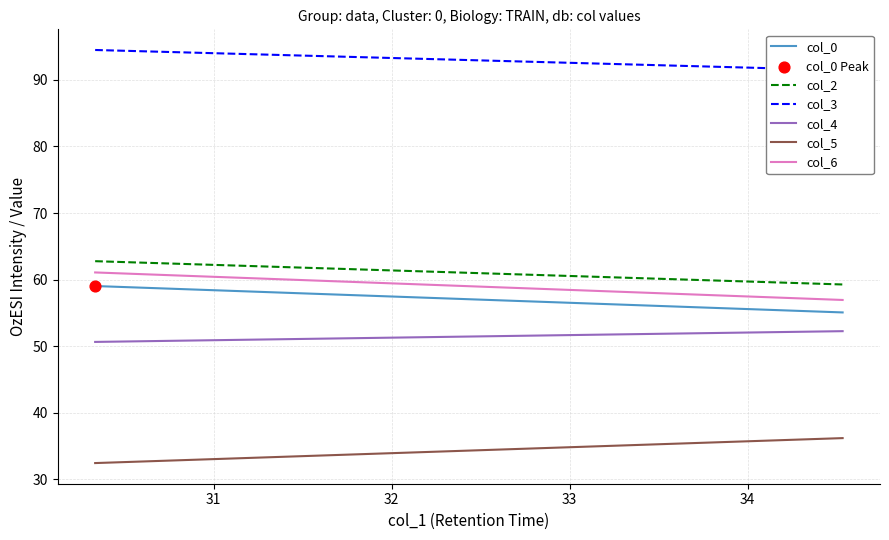

Which series has the largest total across all categories?

col_3